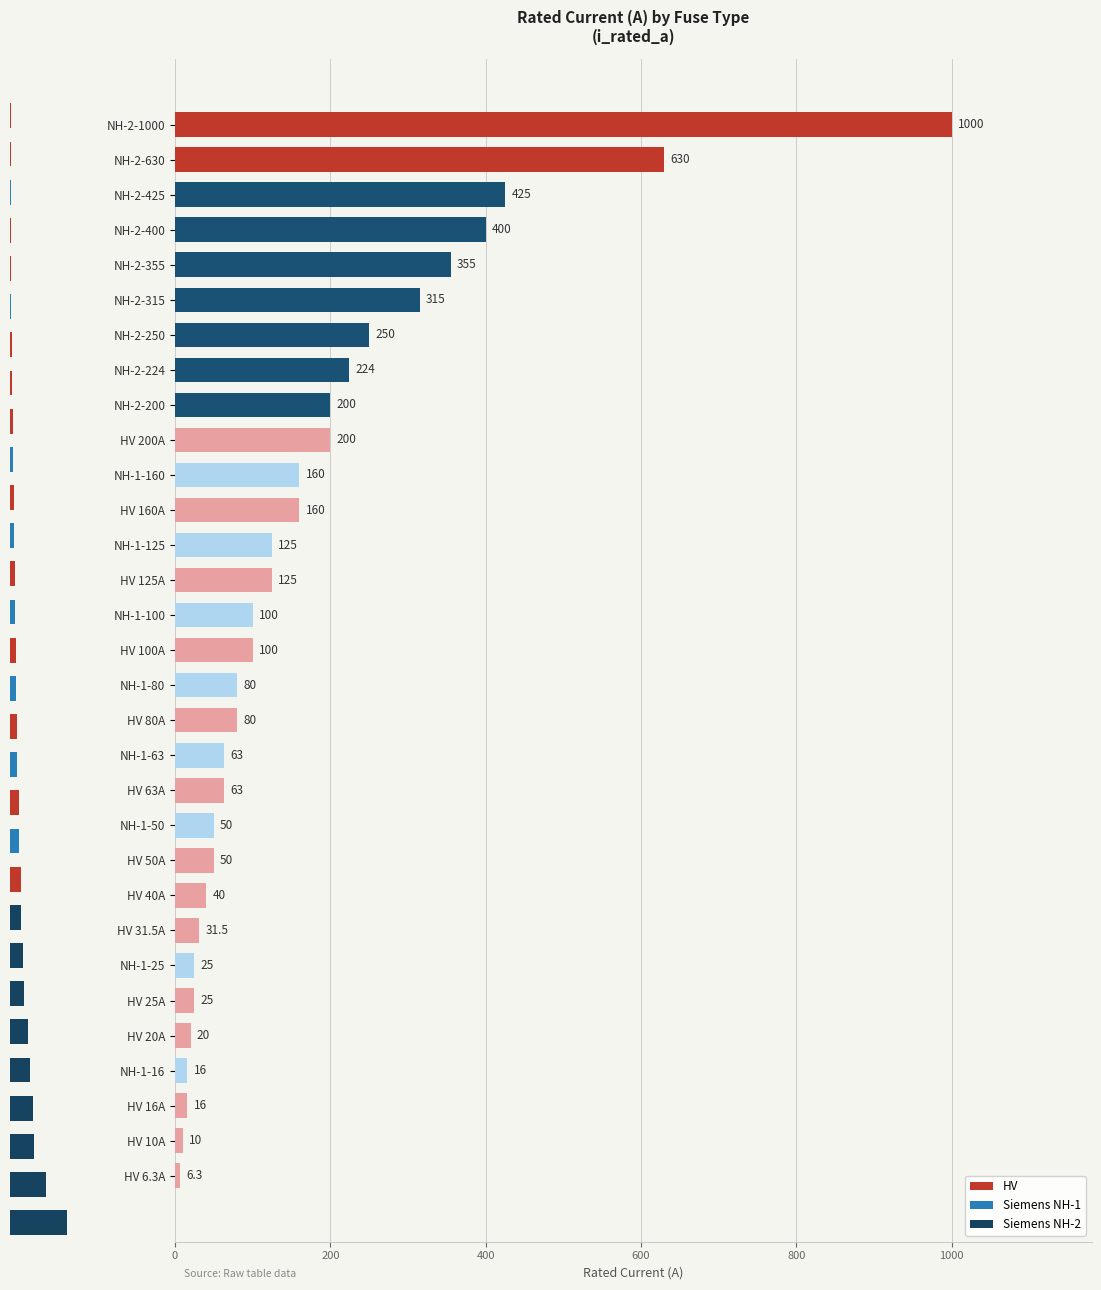

What is the difference between the maximum and minimum values?

993.7